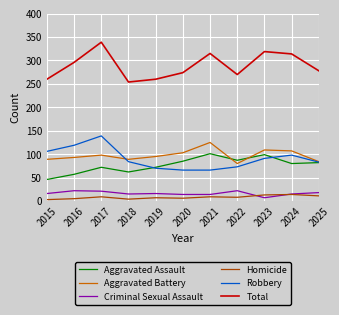

Is the value of Homicide at 2019 greater than the value of Aggravated Battery at 2018?

No